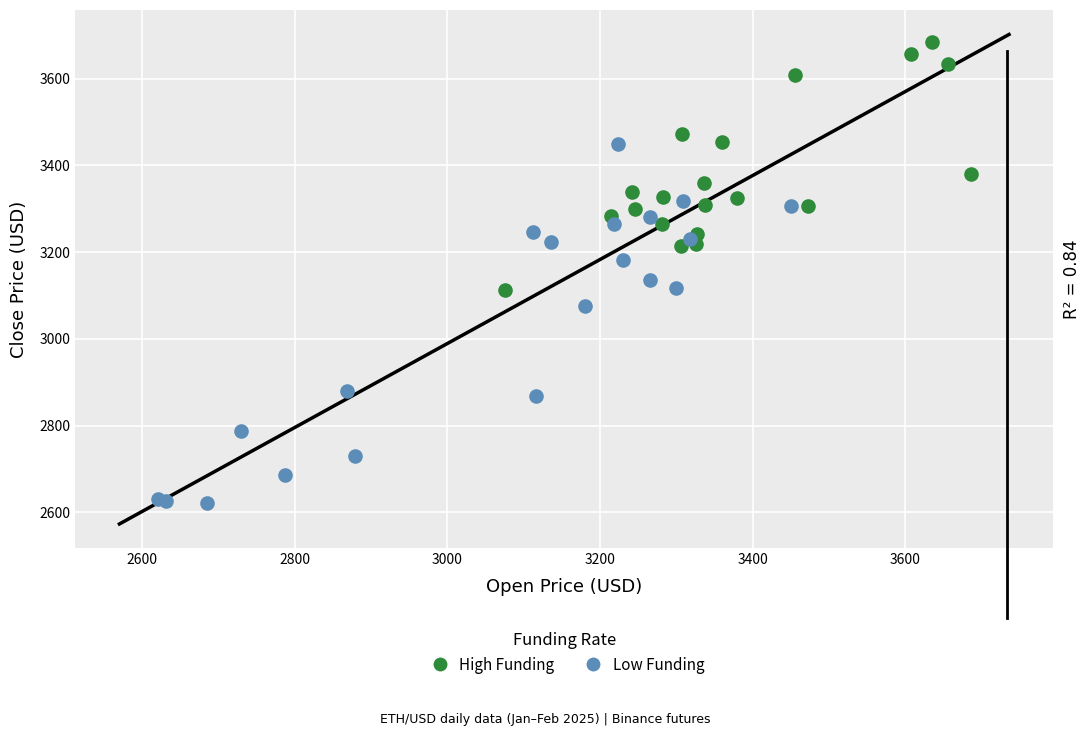

Which series reaches the minimum Y coordinate?

Low Funding